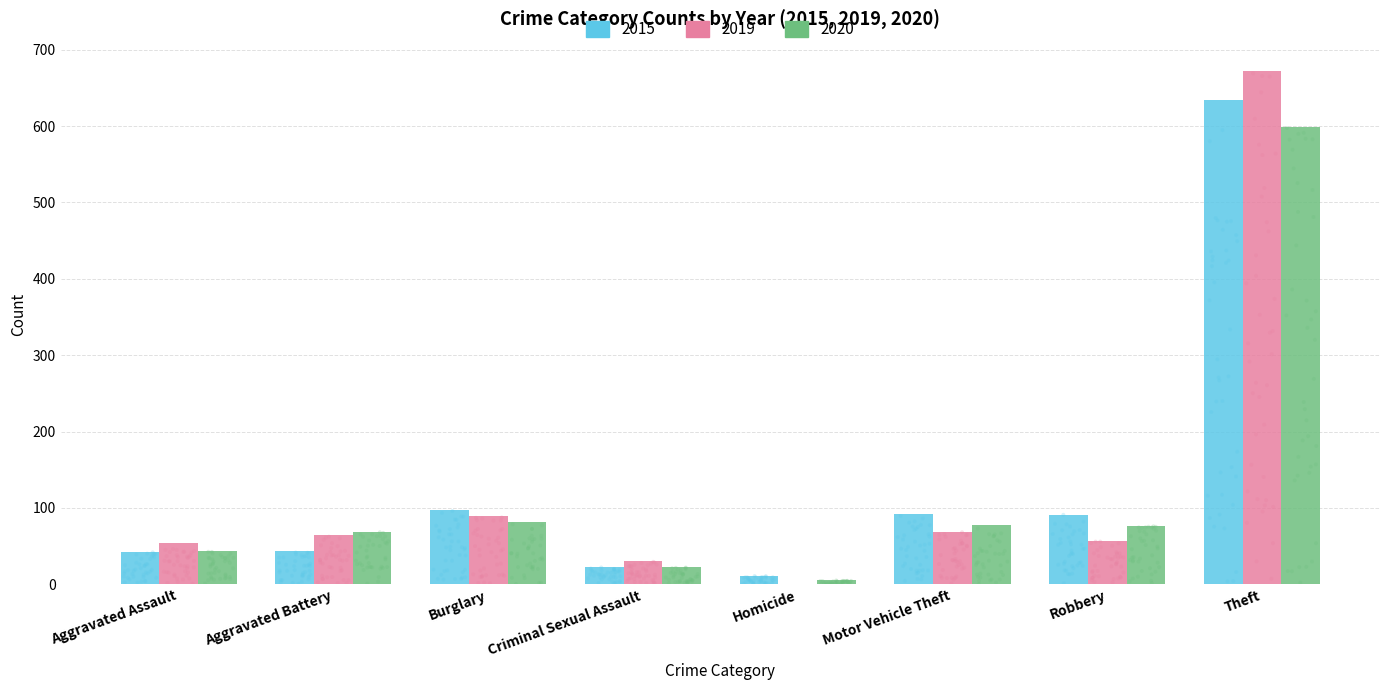

Which series reaches the maximum Y coordinate?

2019